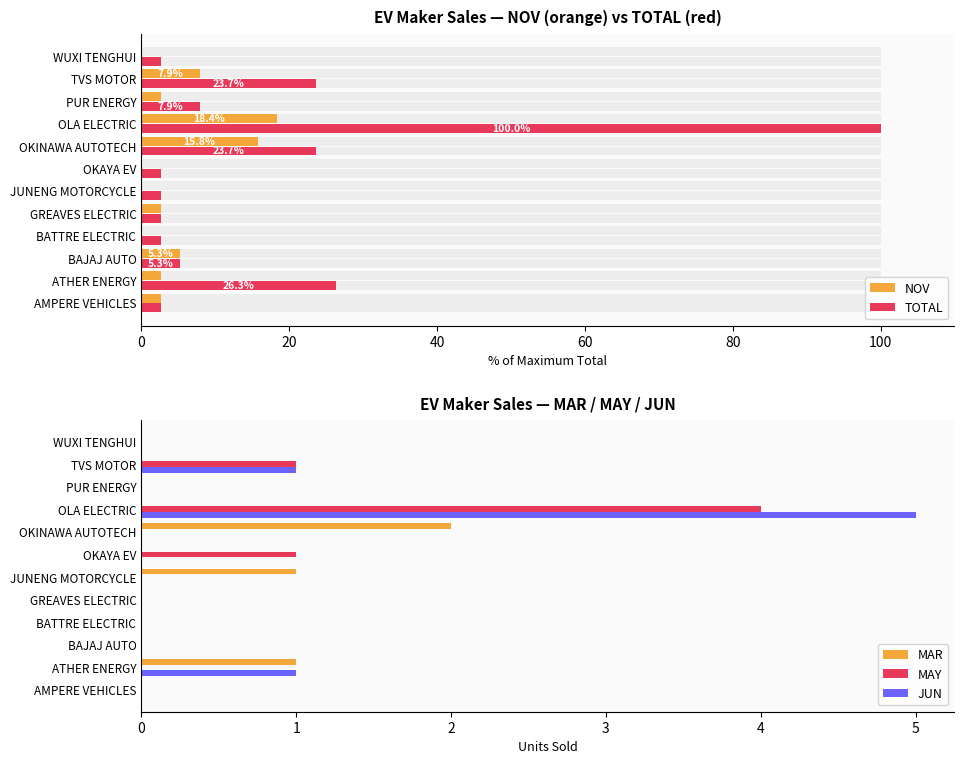

What is the difference between the maximum and minimum values in the MAR series?

2.0